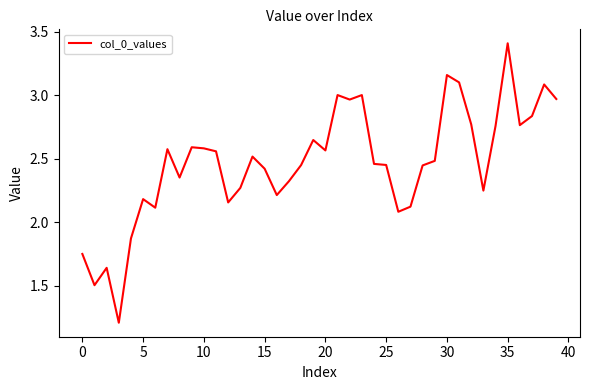

What is the smallest value displayed?

1.2